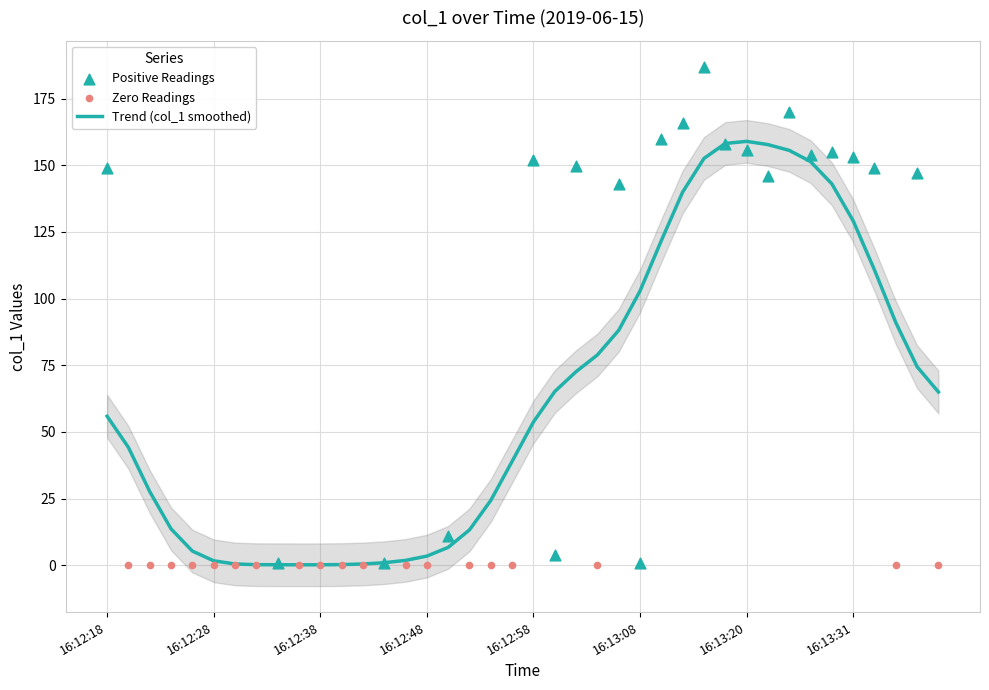

What is the change in value from 13 to 38?

+146.0